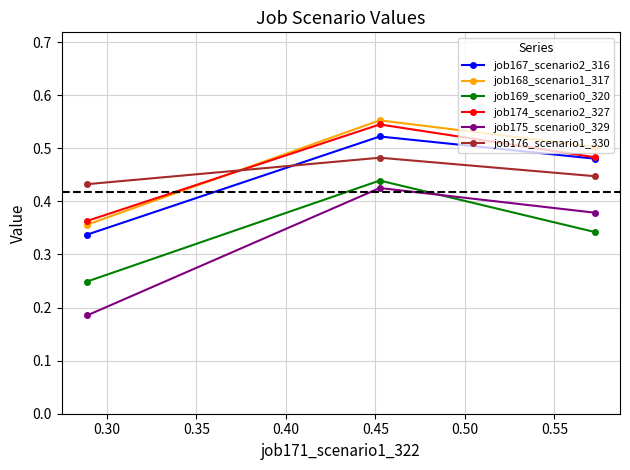

Which series has the widest spread of values?

job175_scenario0_329